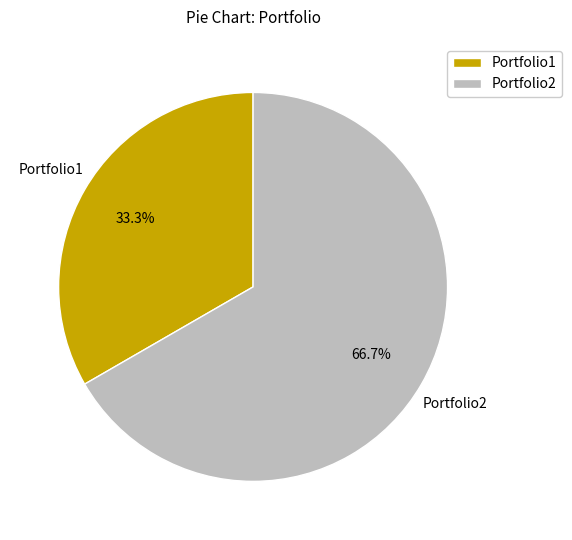

What is the ratio of the value at Portfolio2 to the value at Portfolio1?

2.0